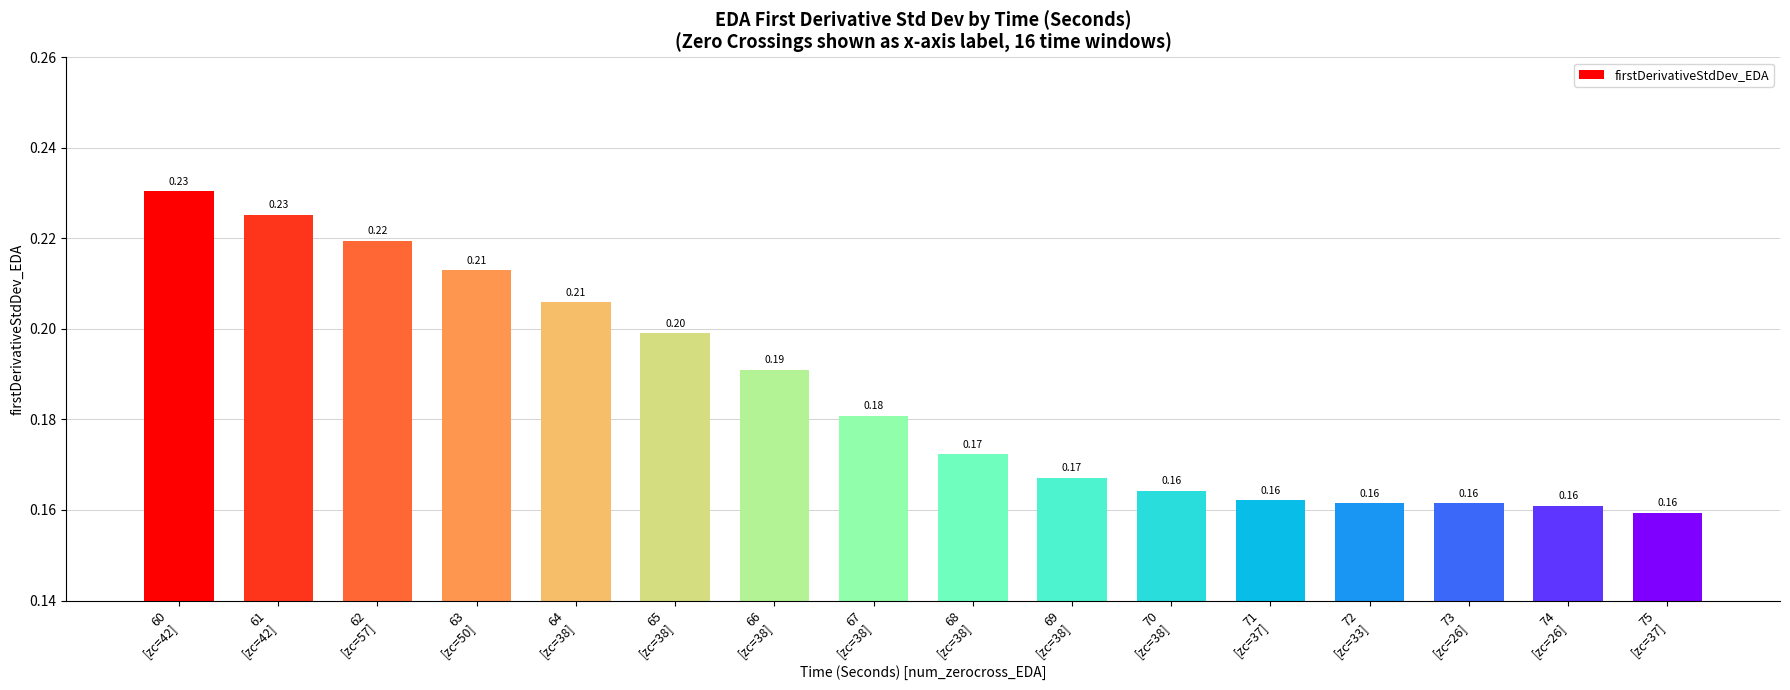

What is the sum of all values?

3.0